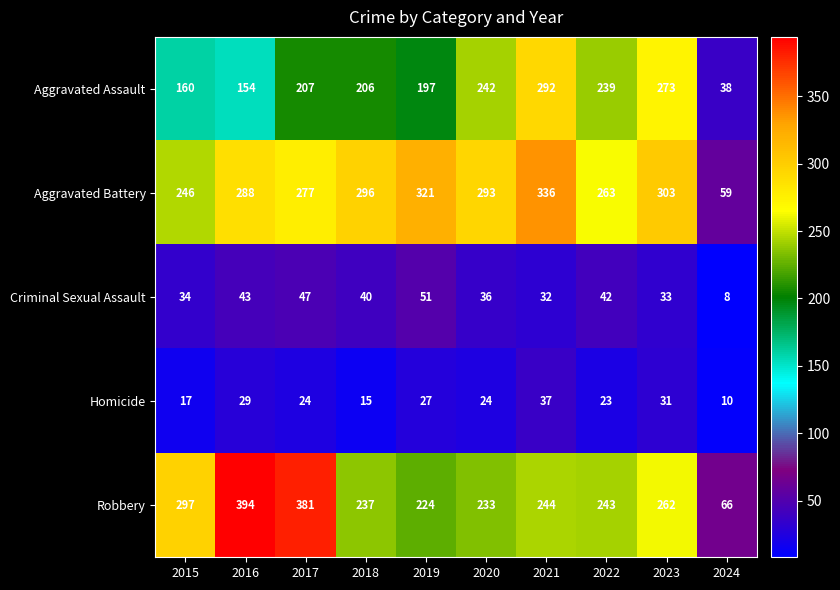

Which series changed the most between 2015 and 2021?

Aggravated Assault